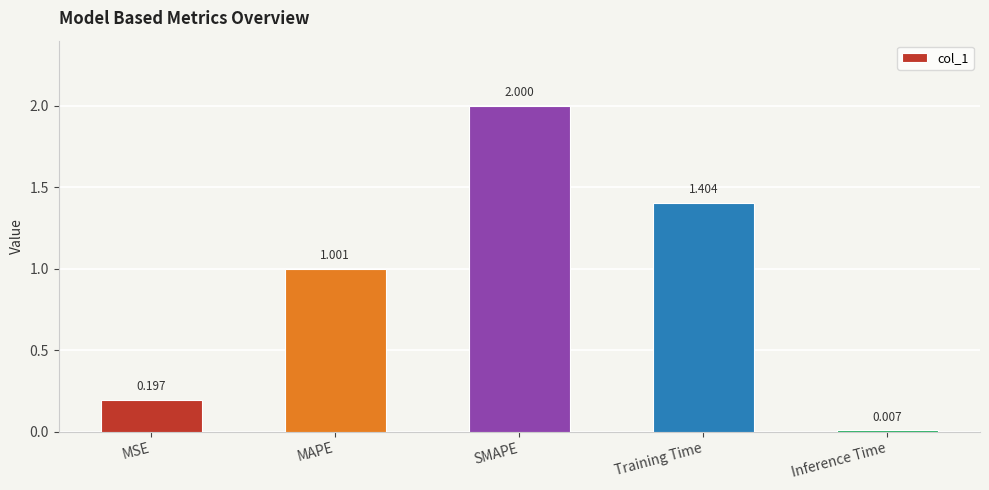

Where is the data nearest to the value 1?

MAPE